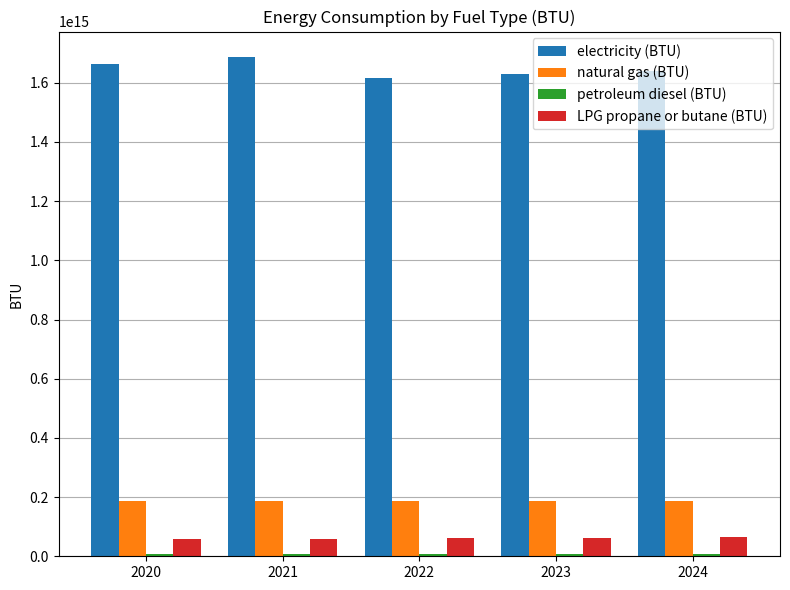

Is the value of natural gas (BTU) at 2020 greater than the value of electricity (BTU) at 2022?

No